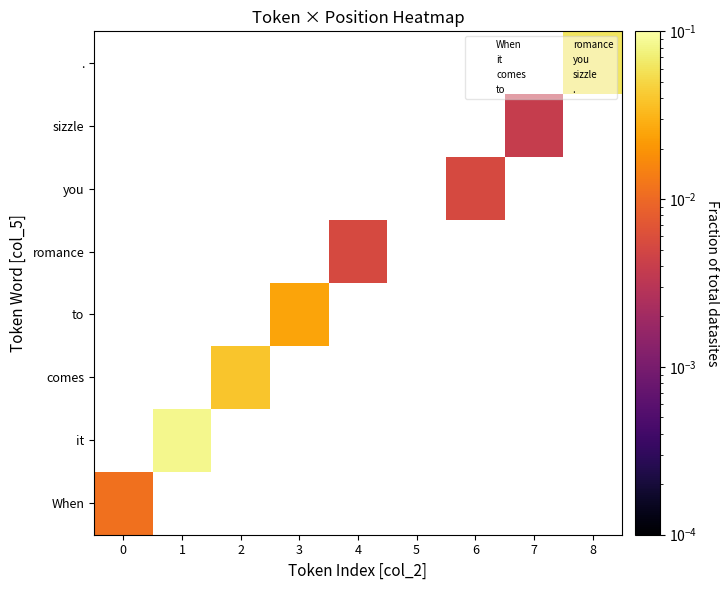

Which label corresponds to the largest value in the chart?

1